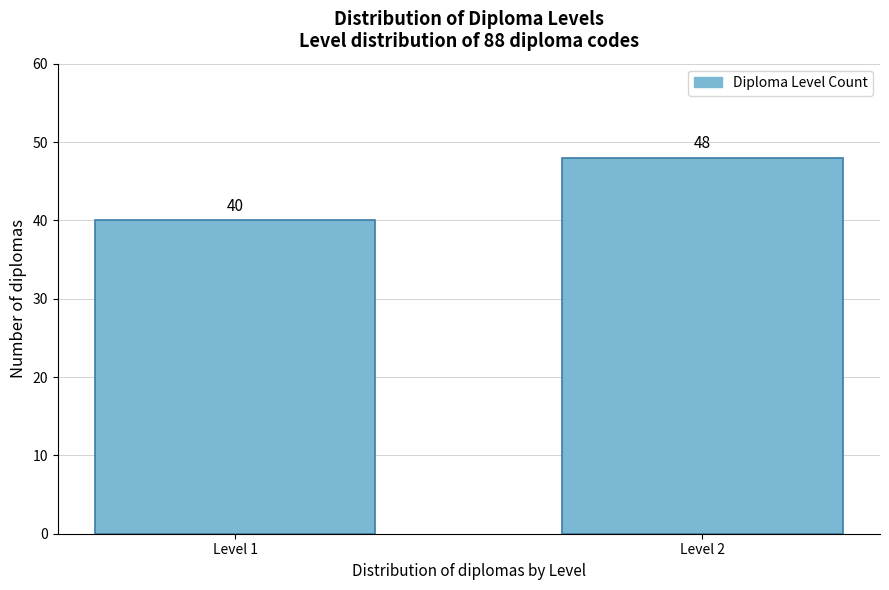

Reading right to left, extract all data points from this chart.

48	40